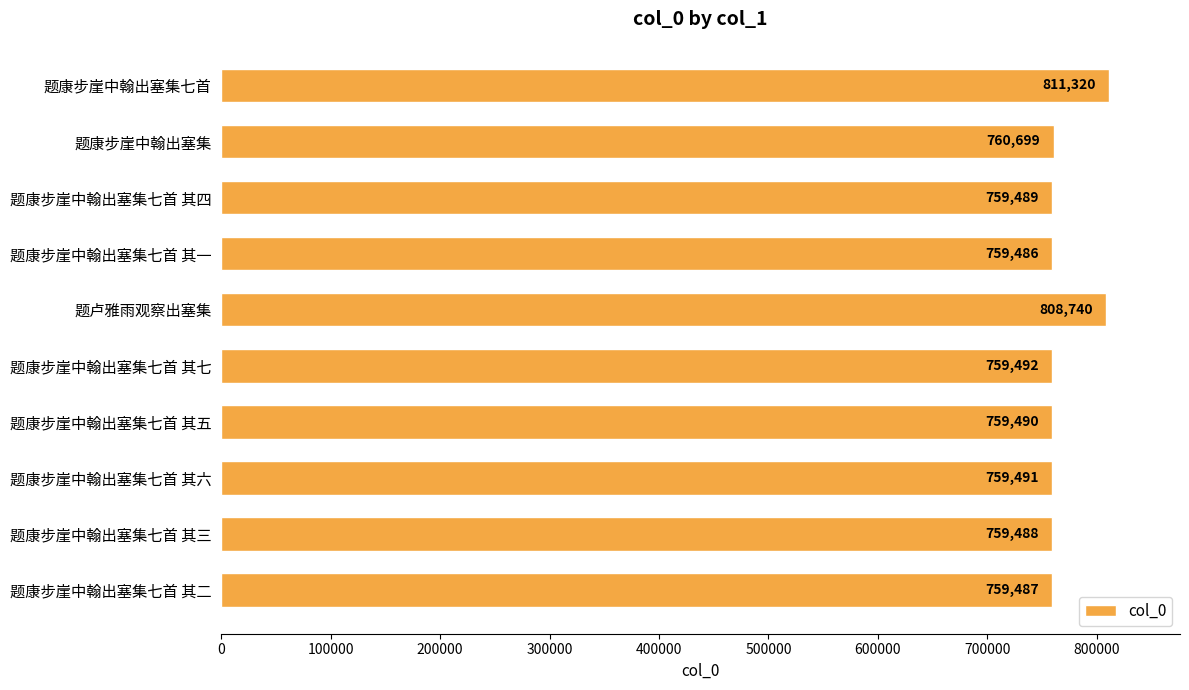

What is the value of the 7th bar from the top?

759490